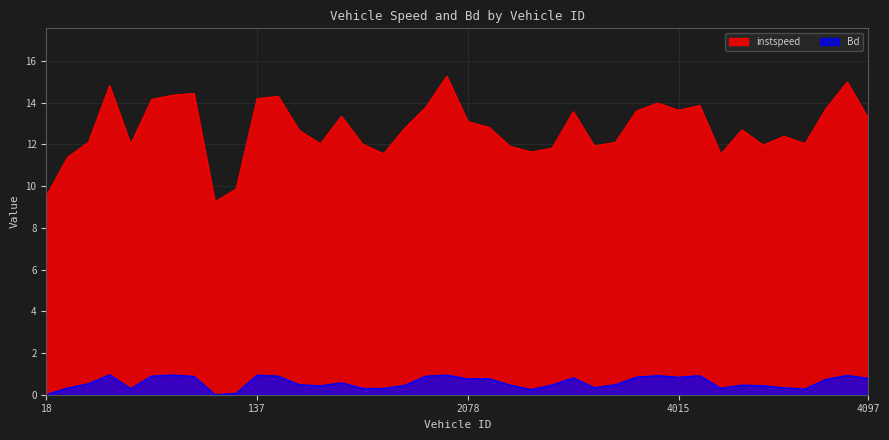

Is it true that Bd equals 0.8 at 2078?

True